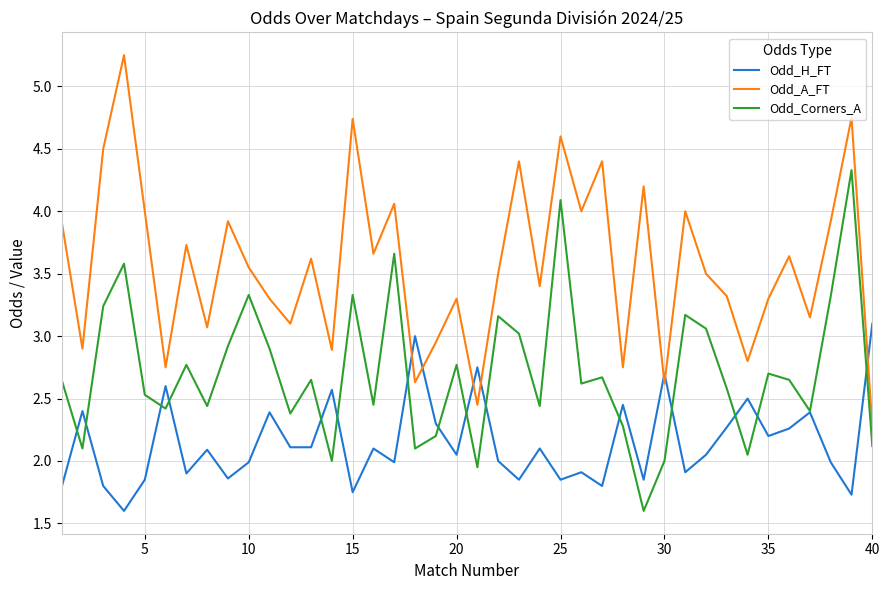

What is the lowest value of the Odd_H_FT series?

1.6